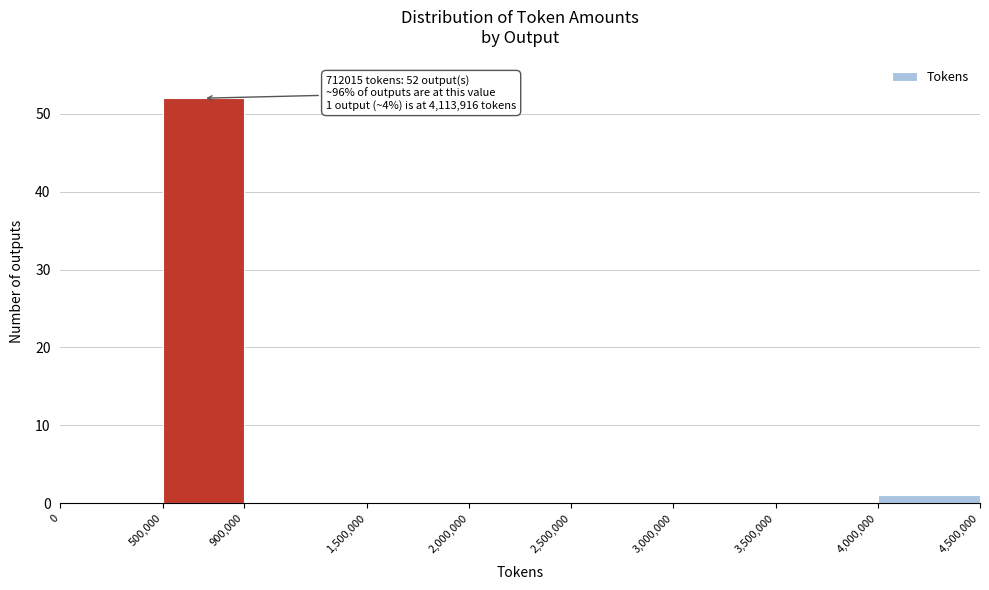

Which range on the x-axis has the tallest bar?

500,000 to 900,000